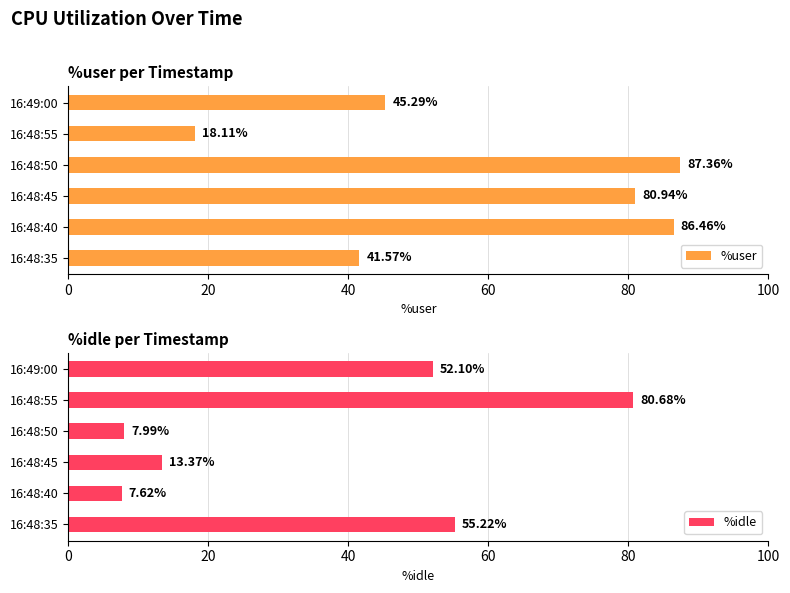

What is the average value of the %user series?

60.0